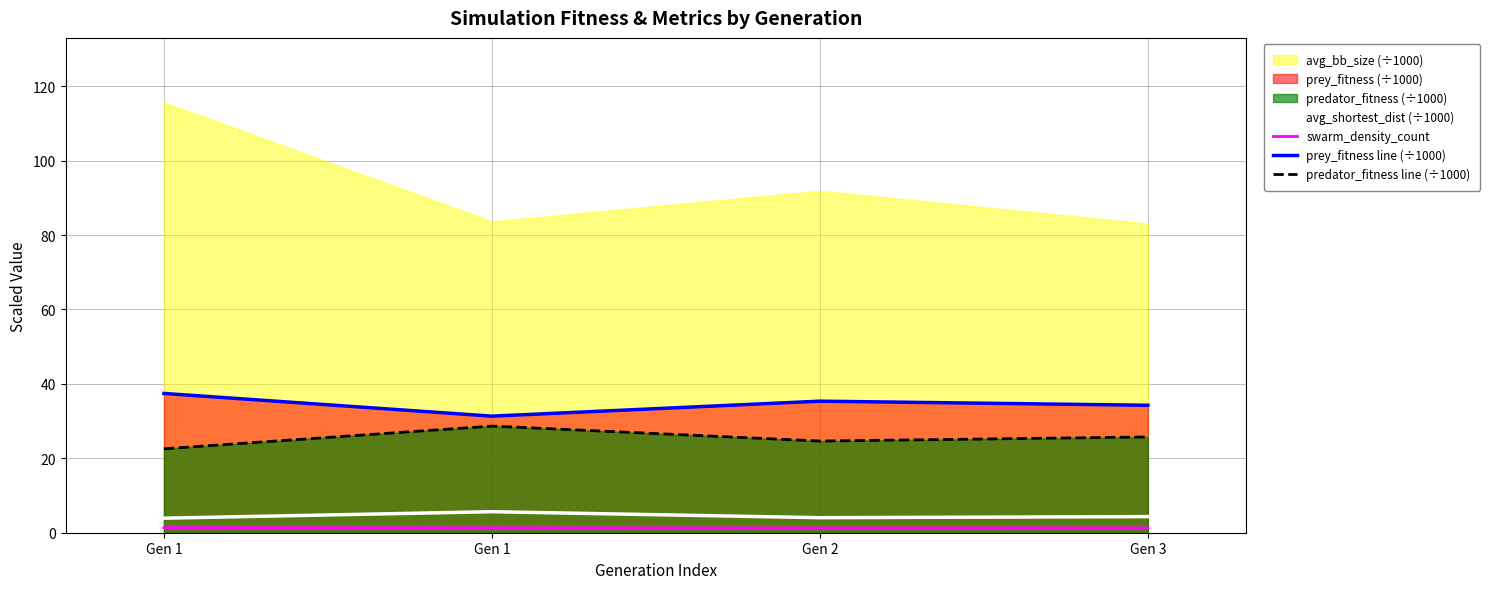

The value of predator_fitness line (÷1000) at Gen 1 is 28.7. True or false?

True